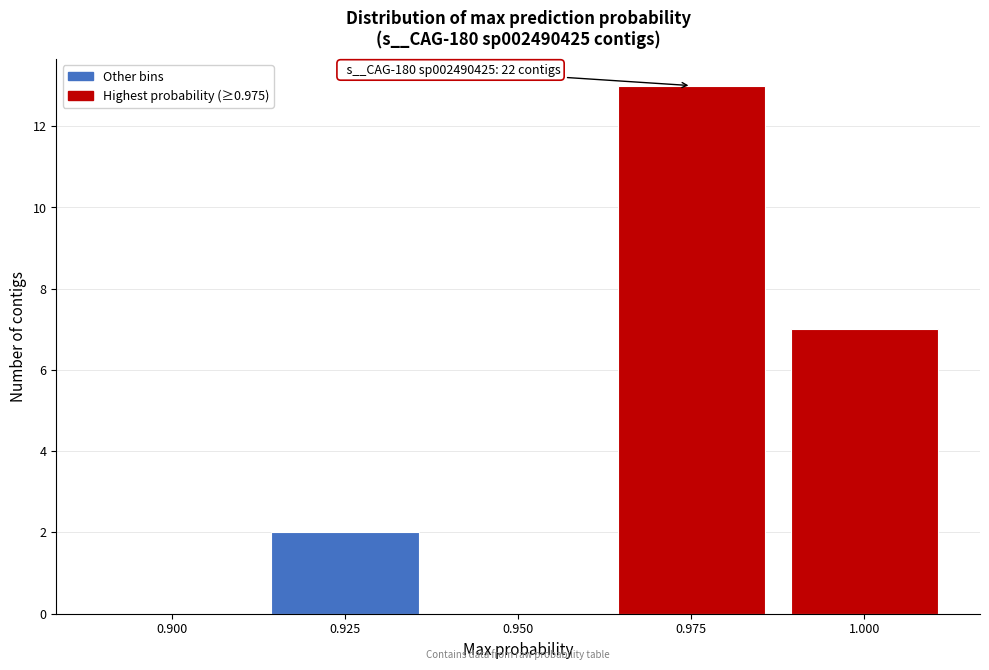

Reading left to right, what are all the values shown in this chart?

0.900=0	0.925=2	0.950=0	0.975=13	1.000=7